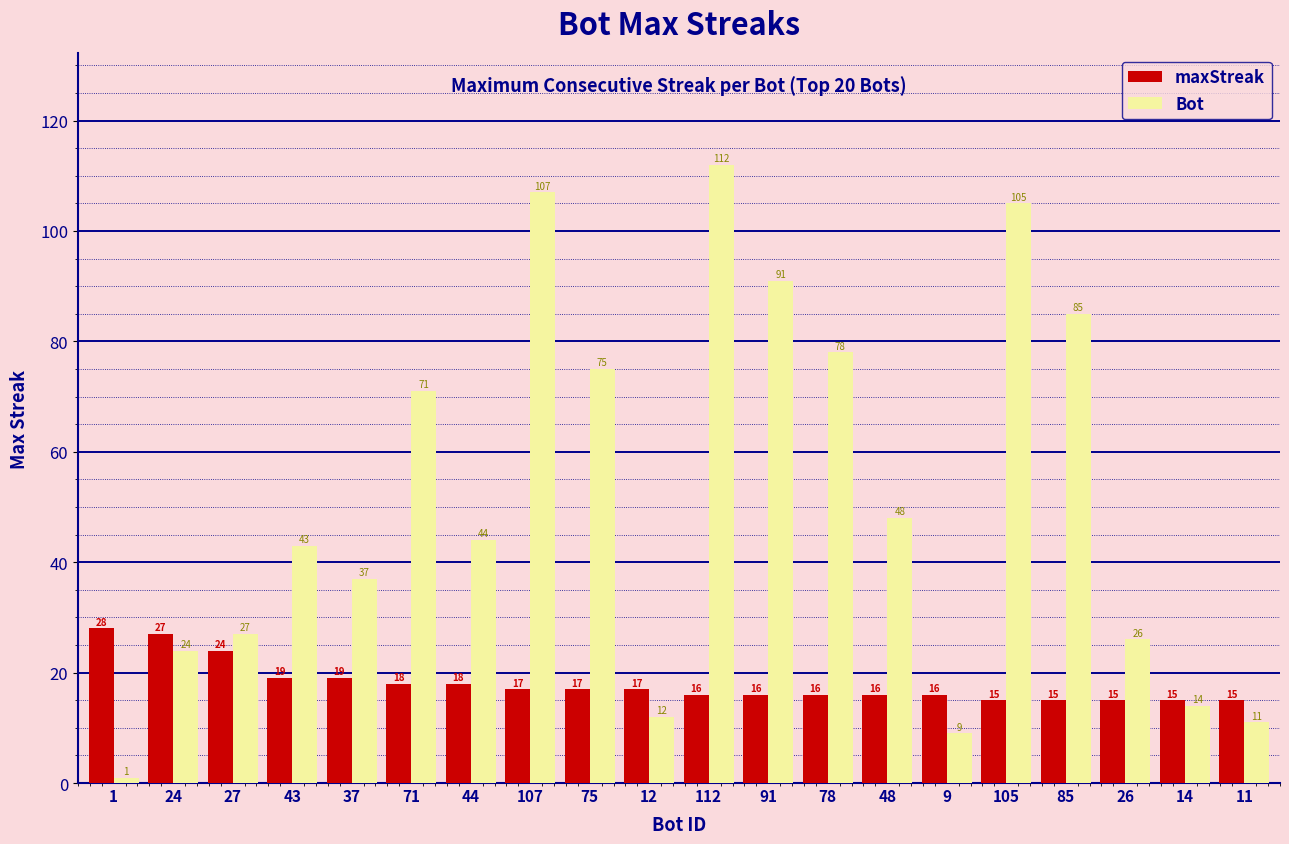

What position from the right is 112?

10